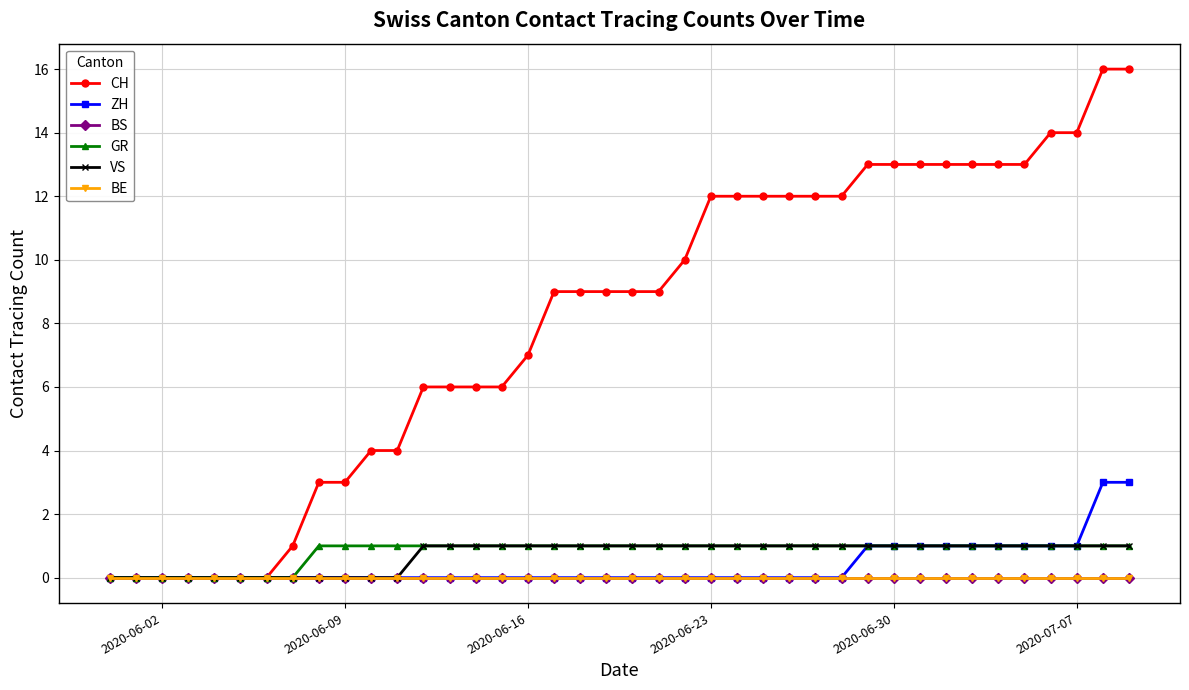

How many lines are shown in the chart?

6